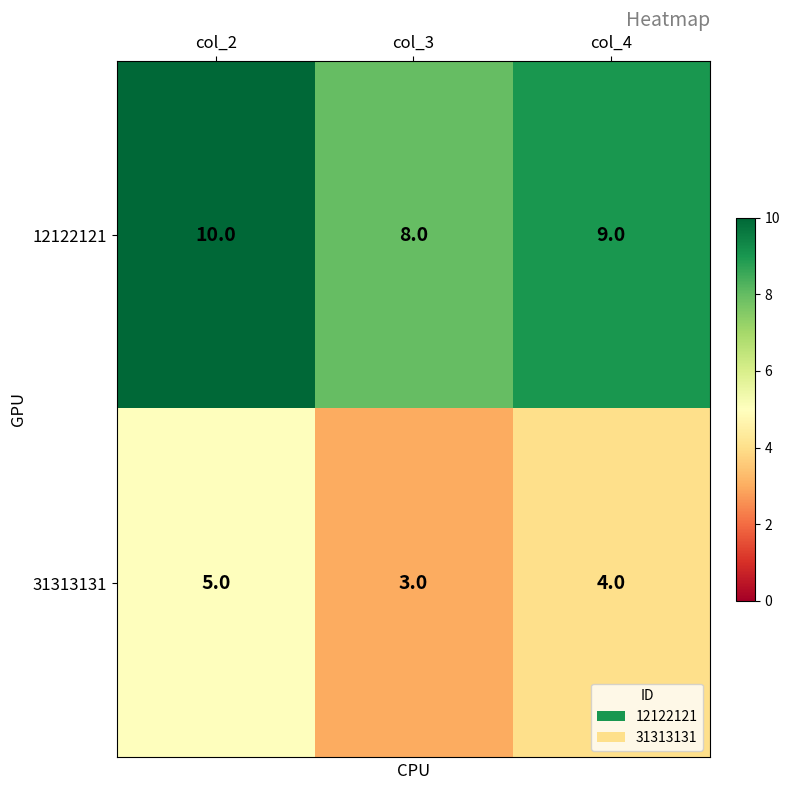

How many 12122121 values are between 8 and 10?

3